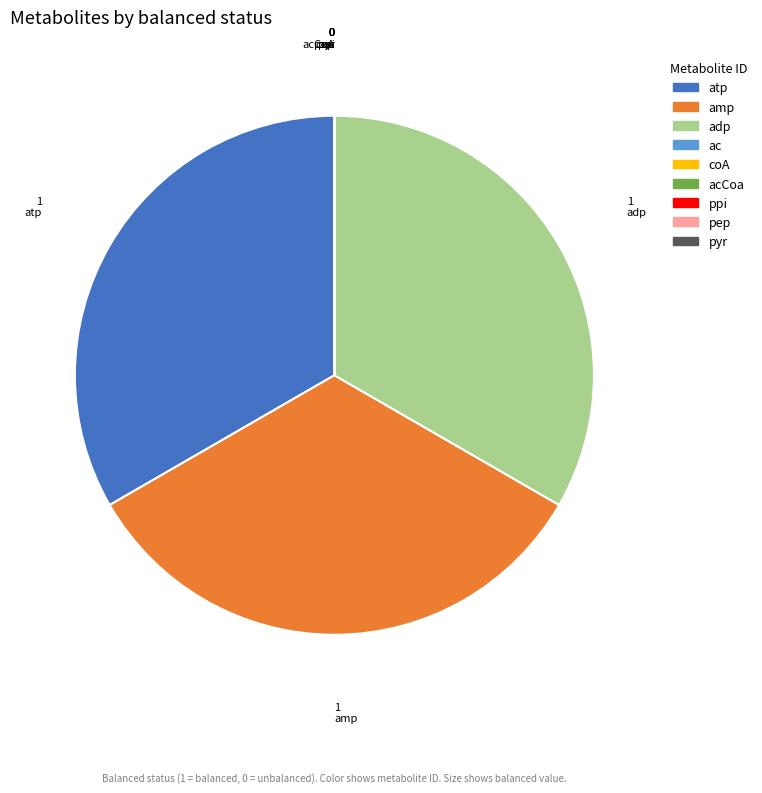

Does any single category account for the majority?

No